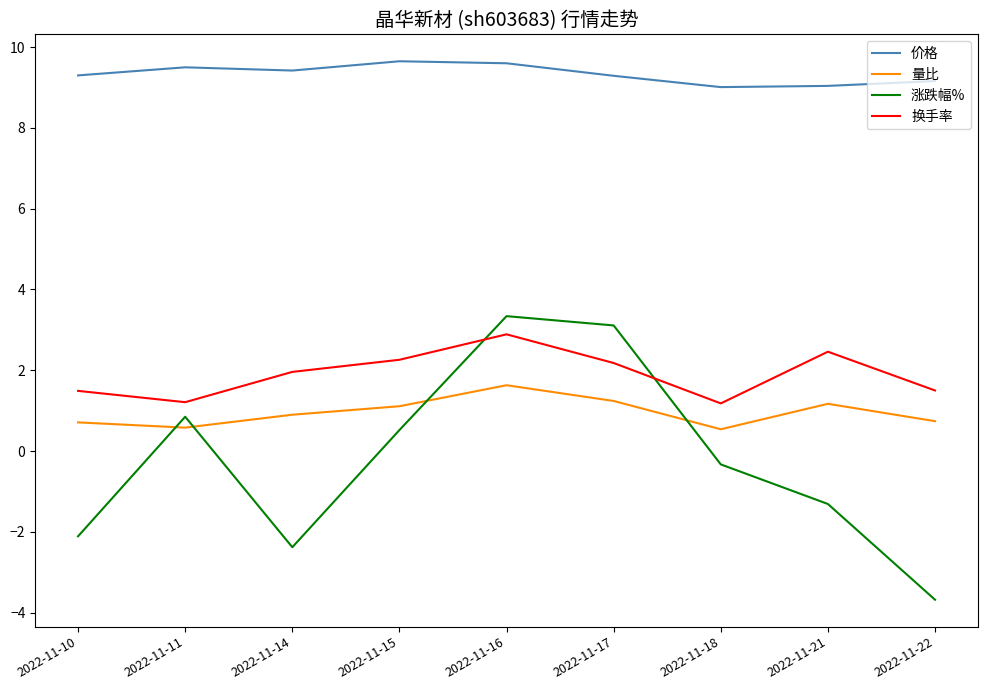

What is the sum of the 量比 values at 2022-11-21 and 2022-11-10?

1.9